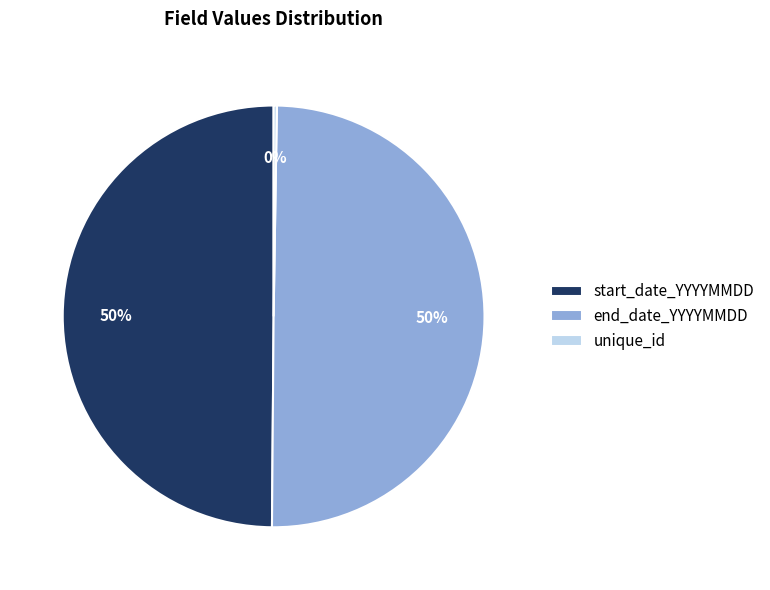

True or false: start_date_YYYYMMDD accounts for 50% of the total.

True